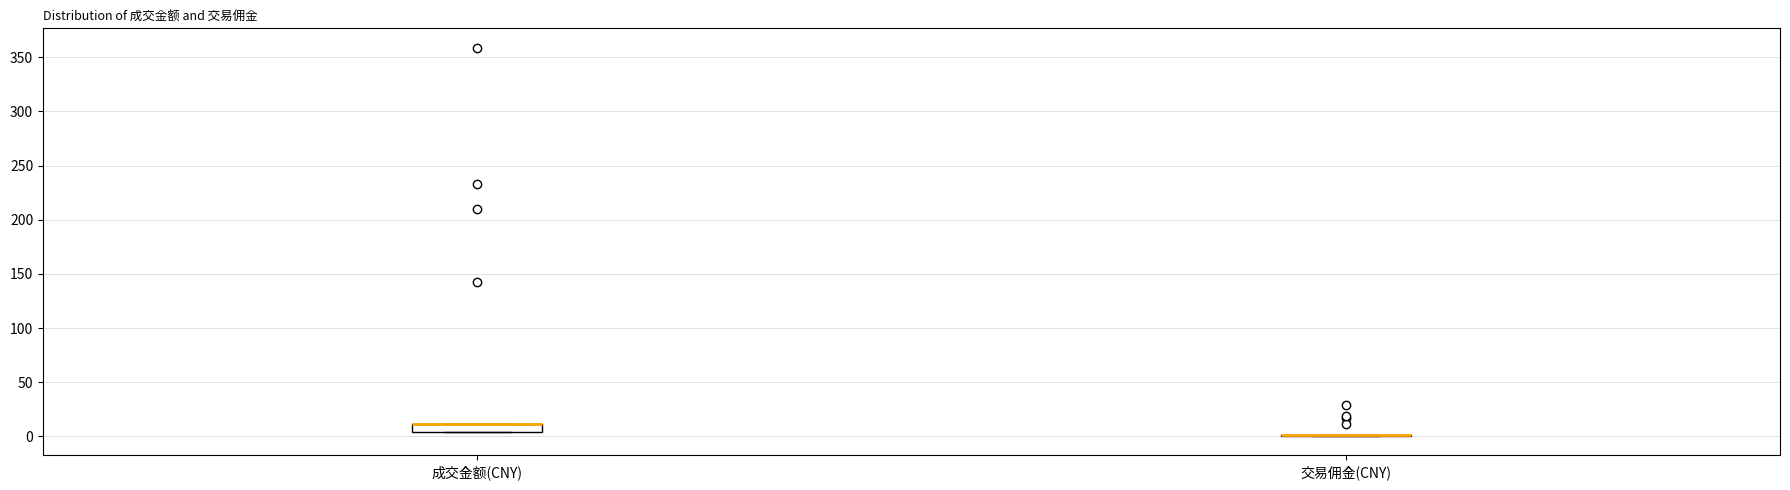

Where is the upper edge of the box for 成交金额(CNY) on the y-axis? The values are not printed on the chart, so give them approximately, as read against the axis.

10